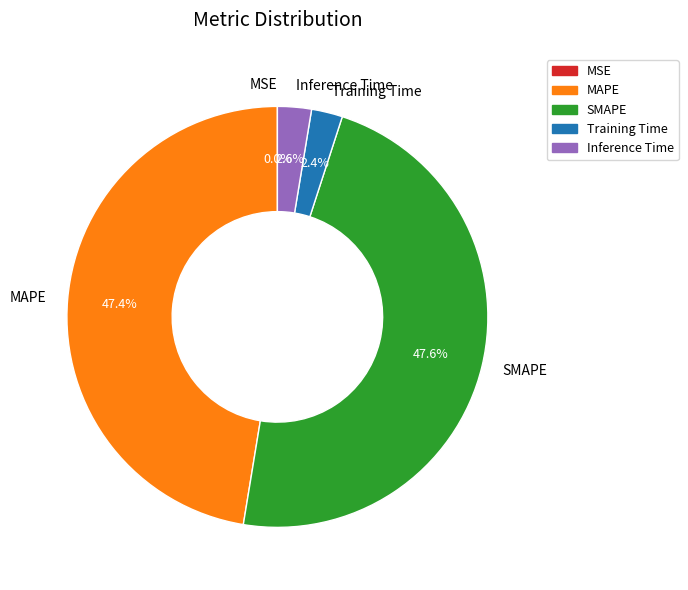

What percentage is NOT represented by MAPE?

52.6%